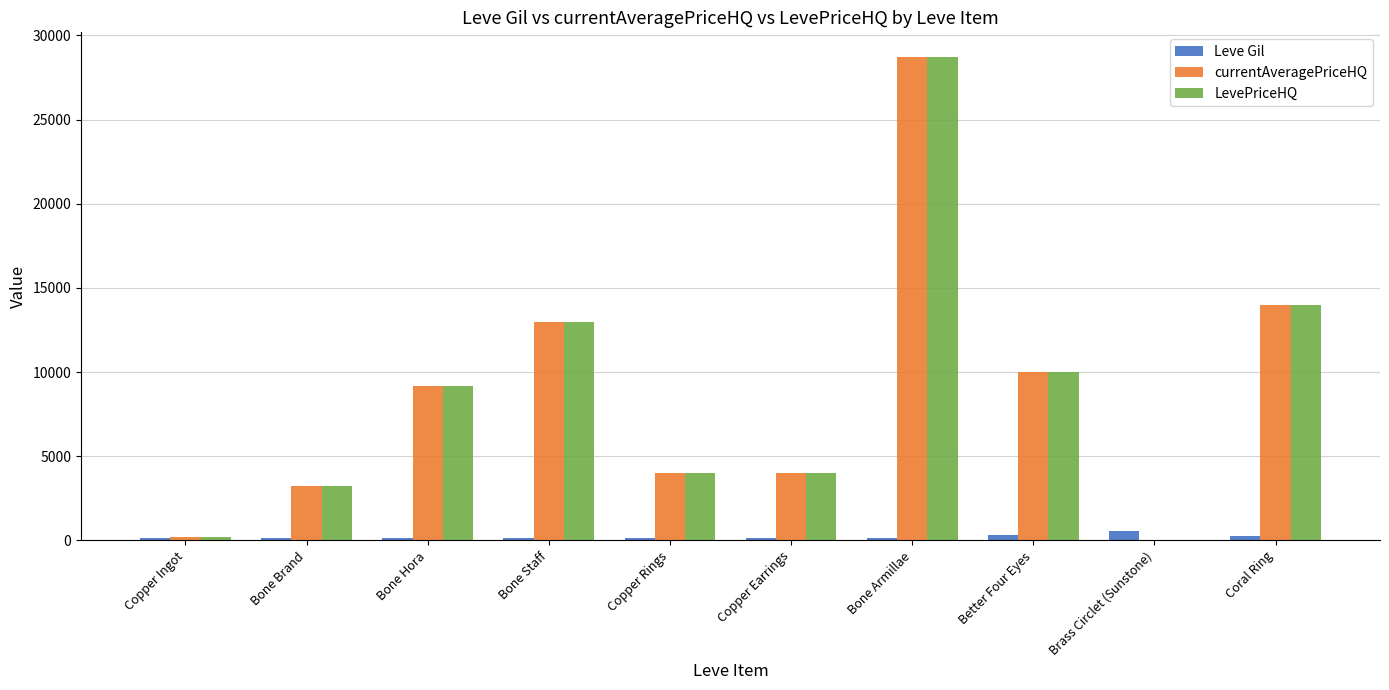

What is the greatest value displayed?

28749.5